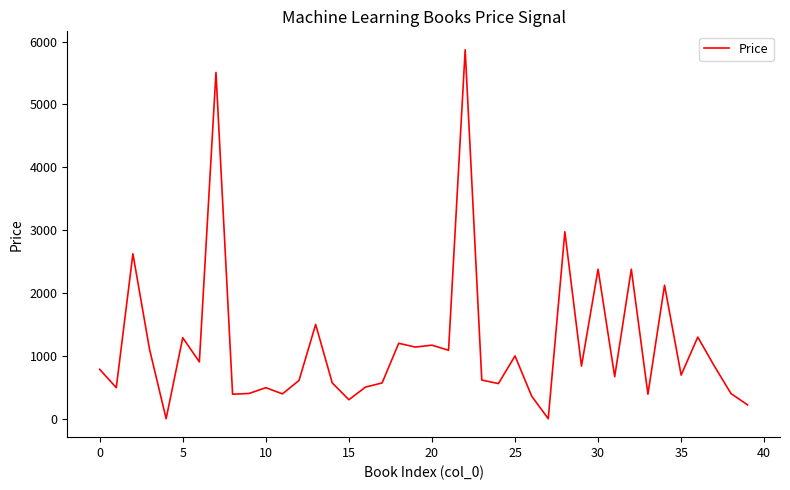

What is the difference between the maximum and minimum values?

5870